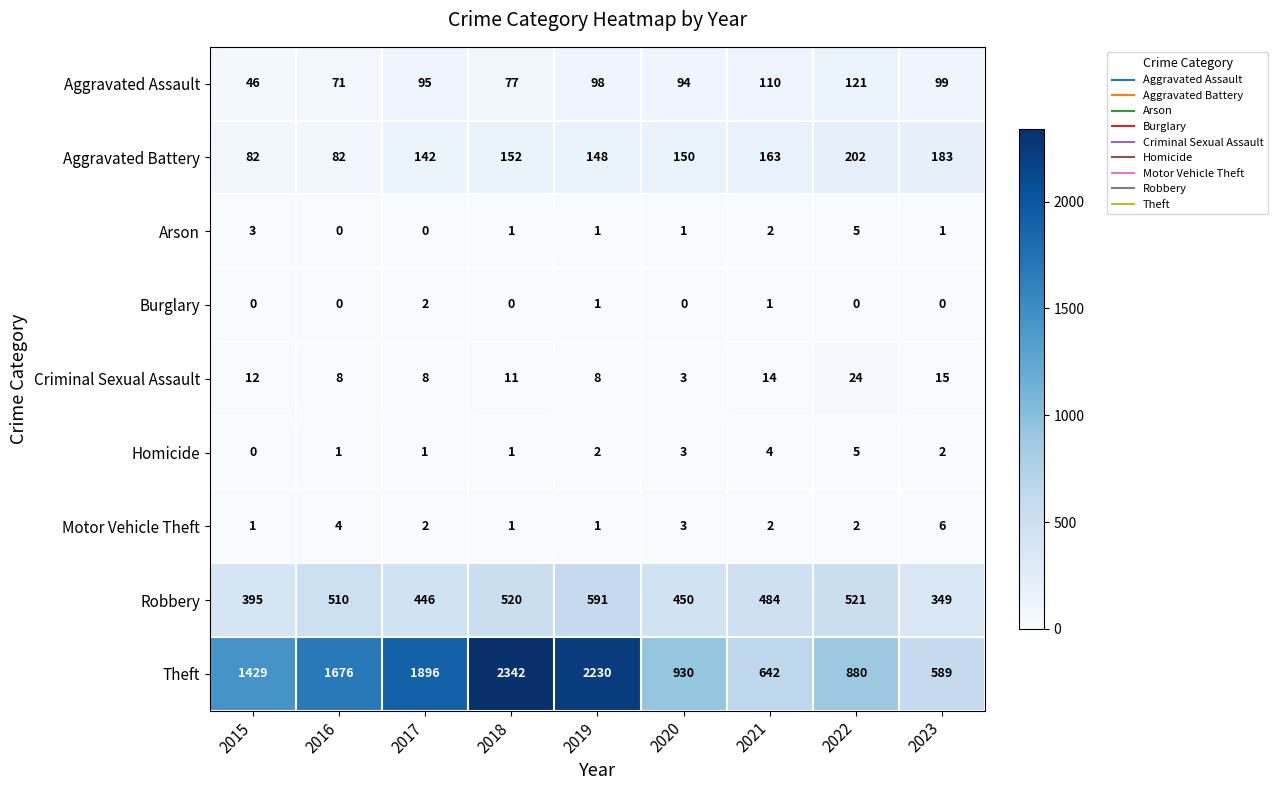

What is the lowest value of the Aggravated Battery series?

82